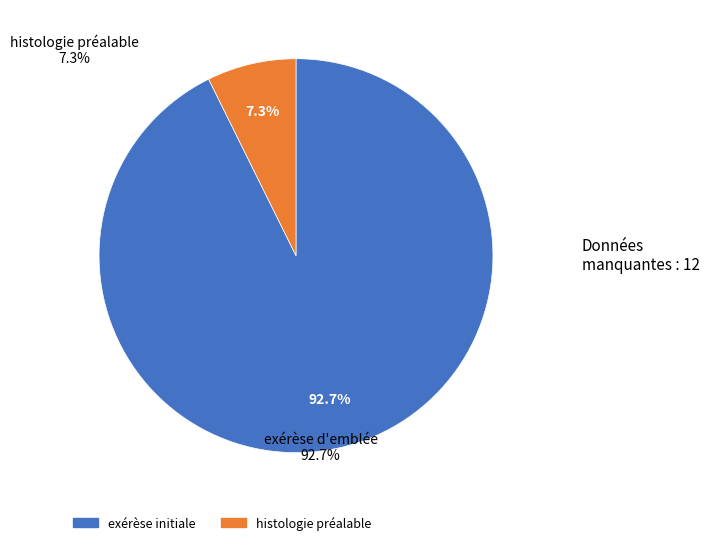

Is there any slice that represents more than half of the pie?

Yes